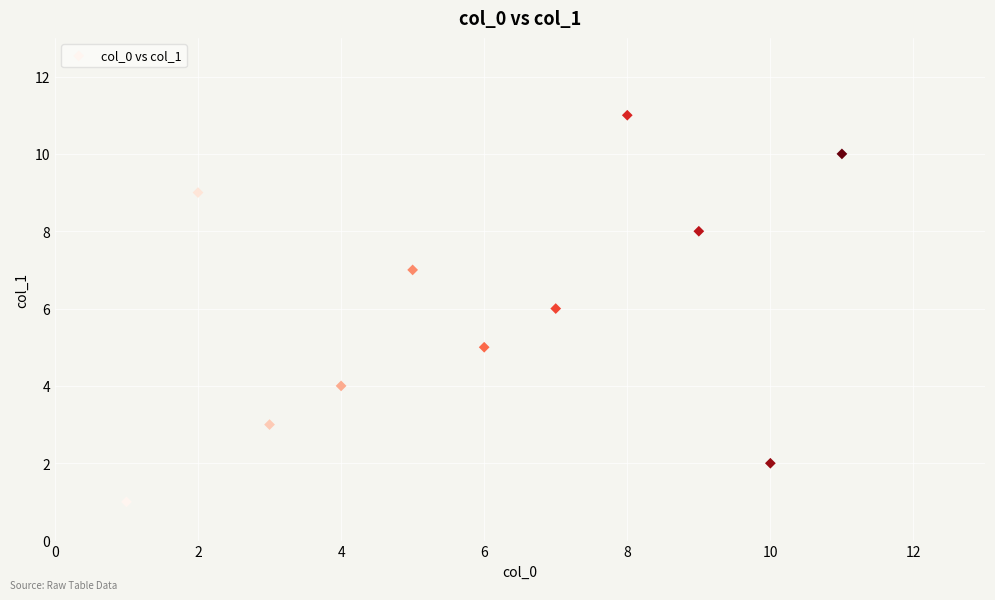

What is the average X value?

6